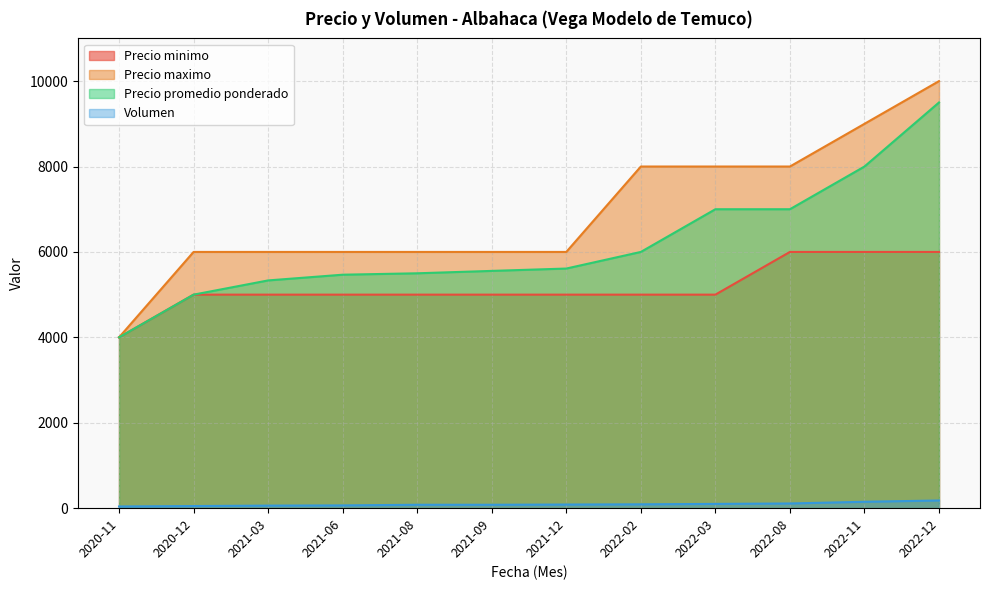

Reading left to right, extract all data points from this chart.

Precio minimo: 2020-11=4000	2020-12=5000	2021-03=5000	2021-06=5000	2021-08=5000	2021-09=5000	2021-12=5000	2022-02=5000	2022-03=5000	2022-08=6000	2022-11=6000	2022-12=6000
Precio maximo: 2020-11=4000	2020-12=6000	2021-03=6000	2021-06=6000	2021-08=6000	2021-09=6000	2021-12=6000	2022-02=8000	2022-03=8000	2022-08=8000	2022-11=9000	2022-12=10000
Precio promedio ponderado: 2020-11=4000	2020-12=5000	2021-03=5333	2021-06=5467	2021-08=5500	2021-09=5556	2021-12=5611	2022-02=6000	2022-03=7000	2022-08=7000	2022-11=8000	2022-12=9500
Volumen: 2020-11=40	2020-12=50	2021-03=60	2021-06=65	2021-08=80	2021-09=80	2021-12=85	2022-02=90	2022-03=100	2022-08=110	2022-11=150	2022-12=180